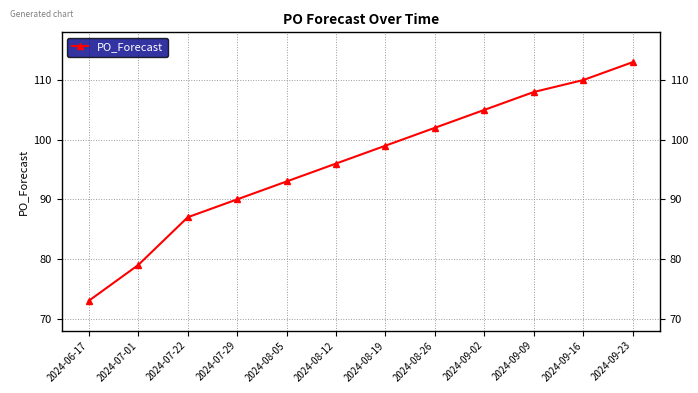

What is the sum of the values at 2024-09-02 and 2024-08-12?

201